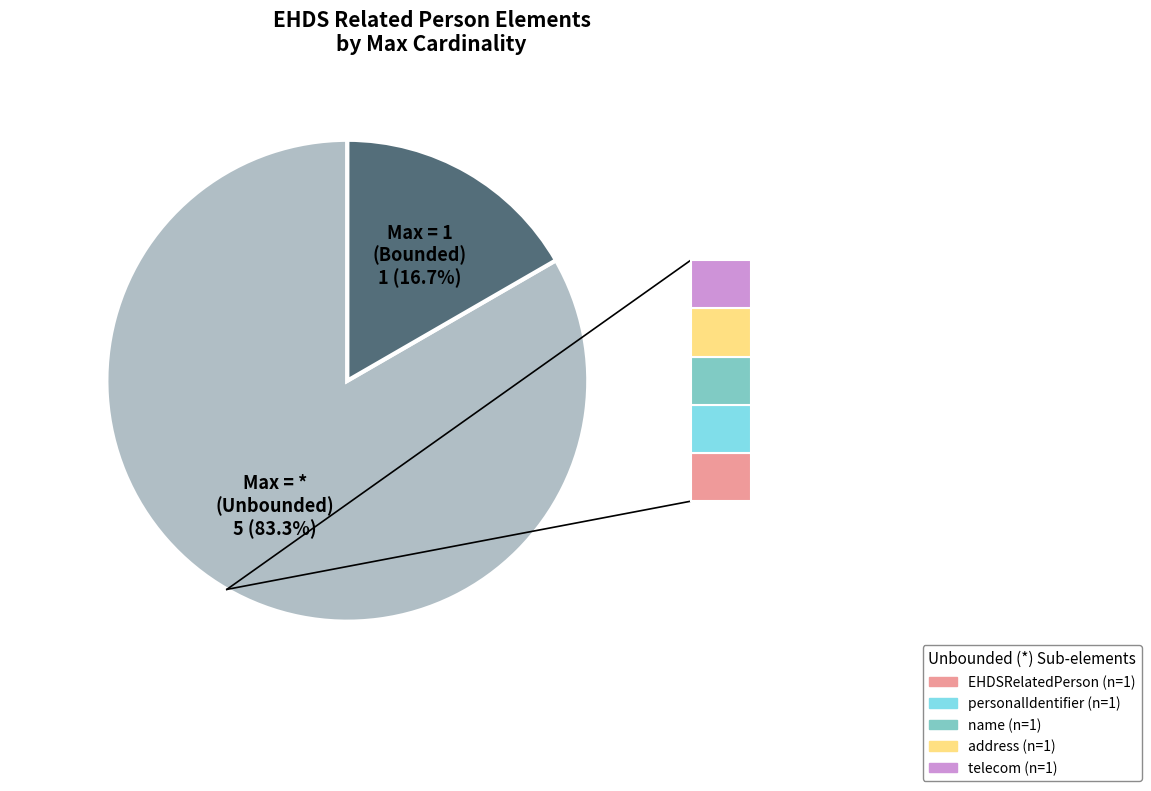

Does any single category account for the majority?

Yes